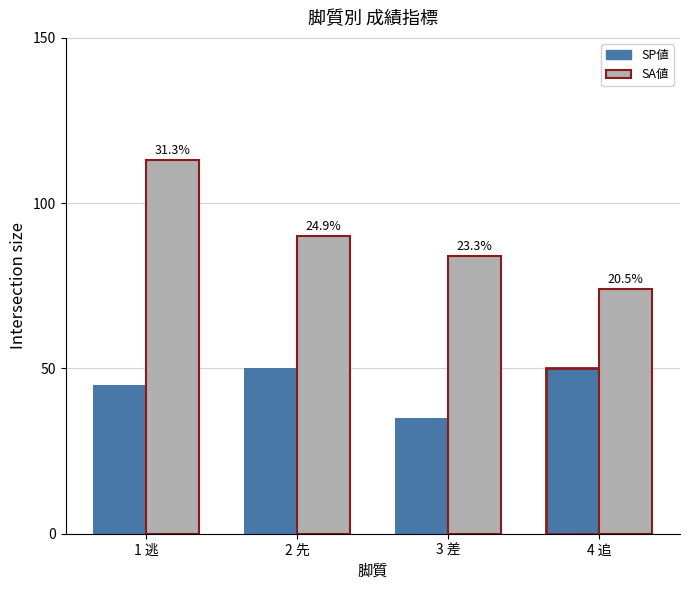

Between 2 先 and 4 追, which series saw the biggest shift?

SA値